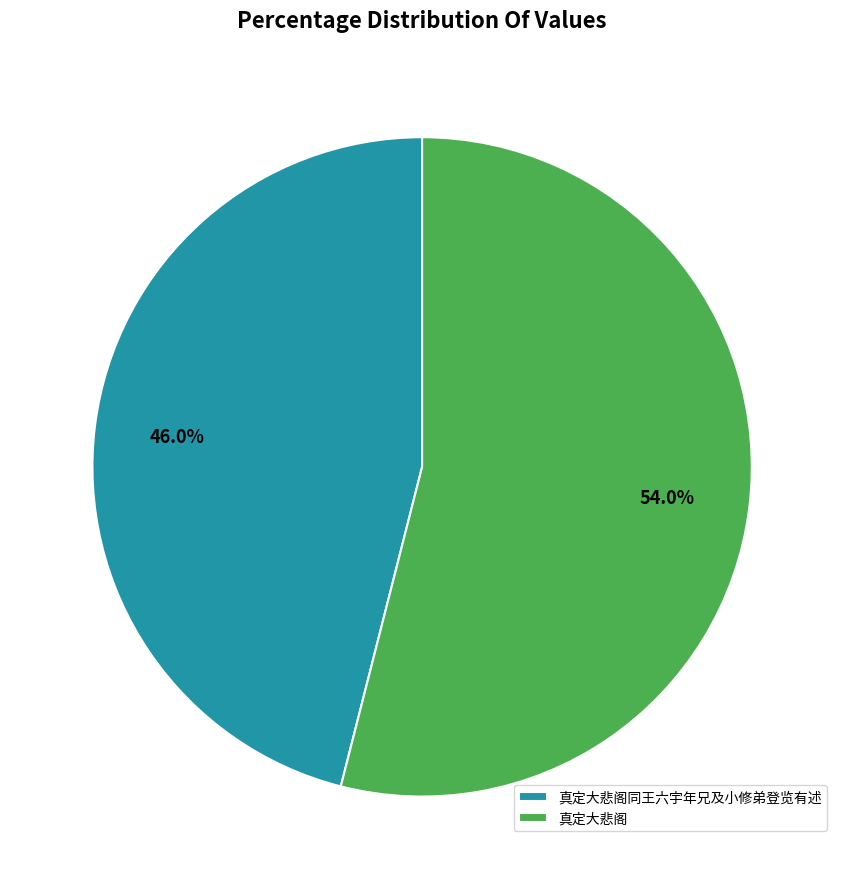

True or false: 真定大悲阁 accounts for 44% of the total.

False